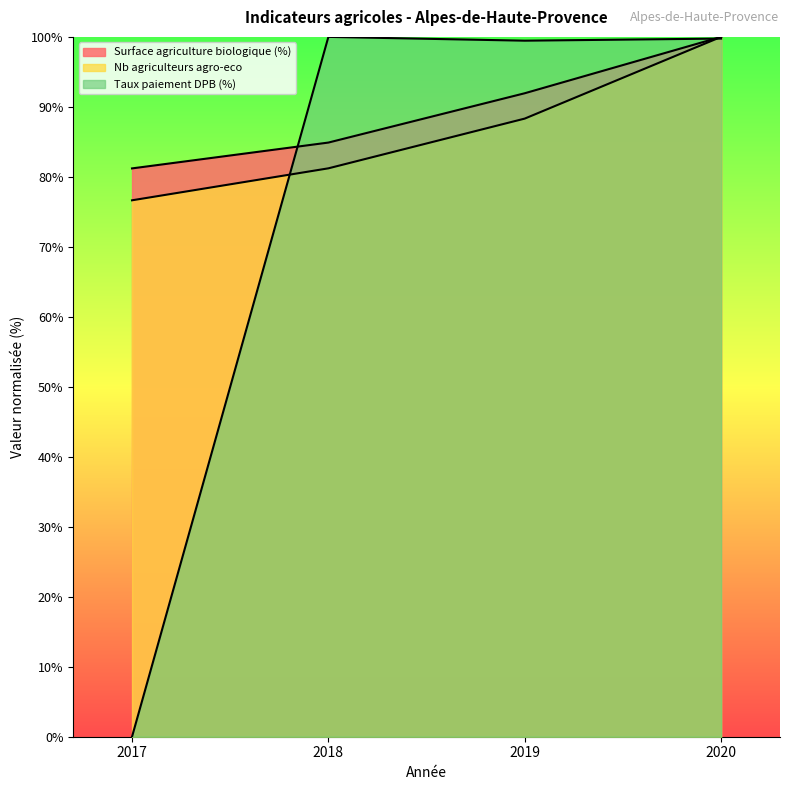

What is the value of the Surface agriculture biologique (%) point at the 1st from the left?

81.2